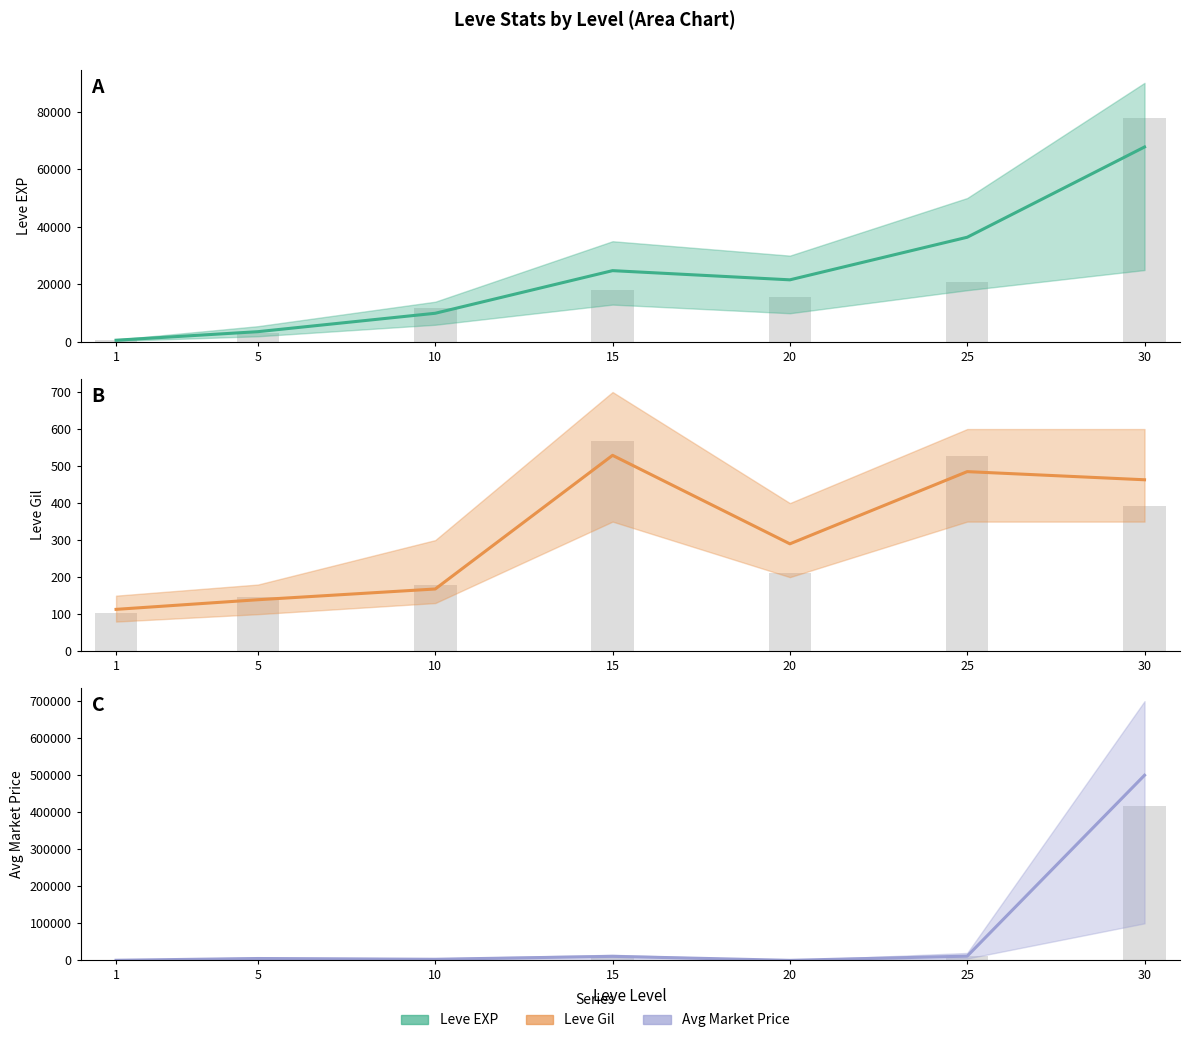

The currentAveragePrice series shows 10888.5 at 15. True or false?

True